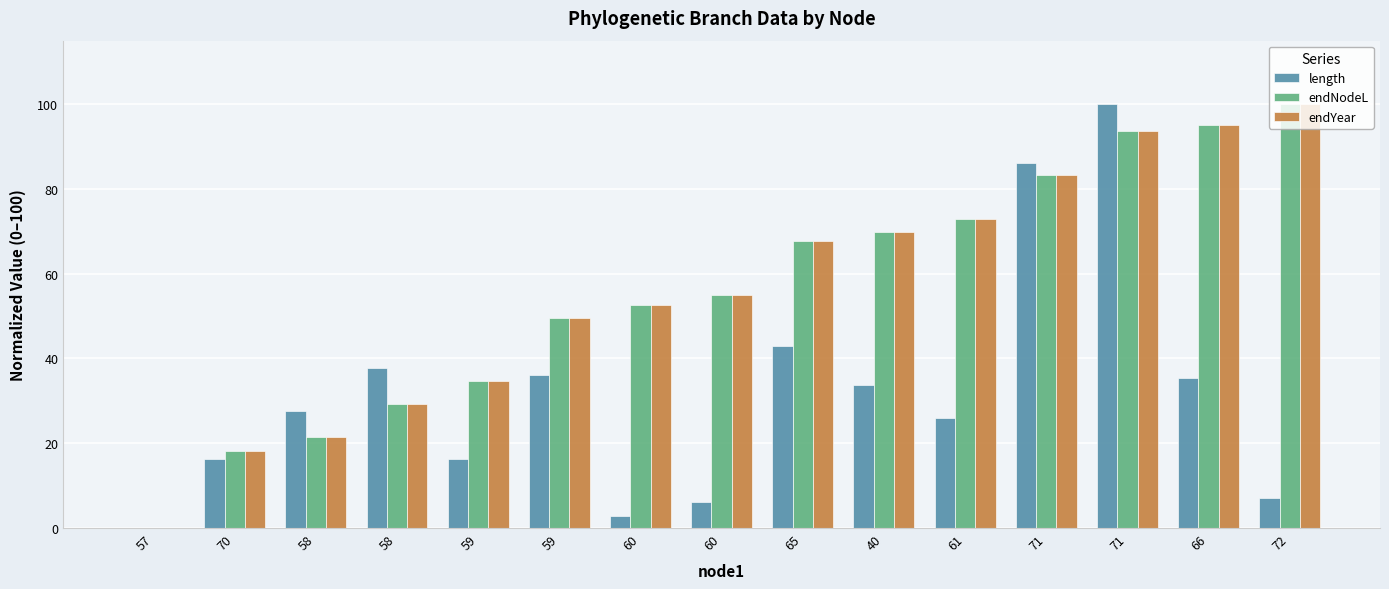

Which series changed the most between 59 and 71?

length